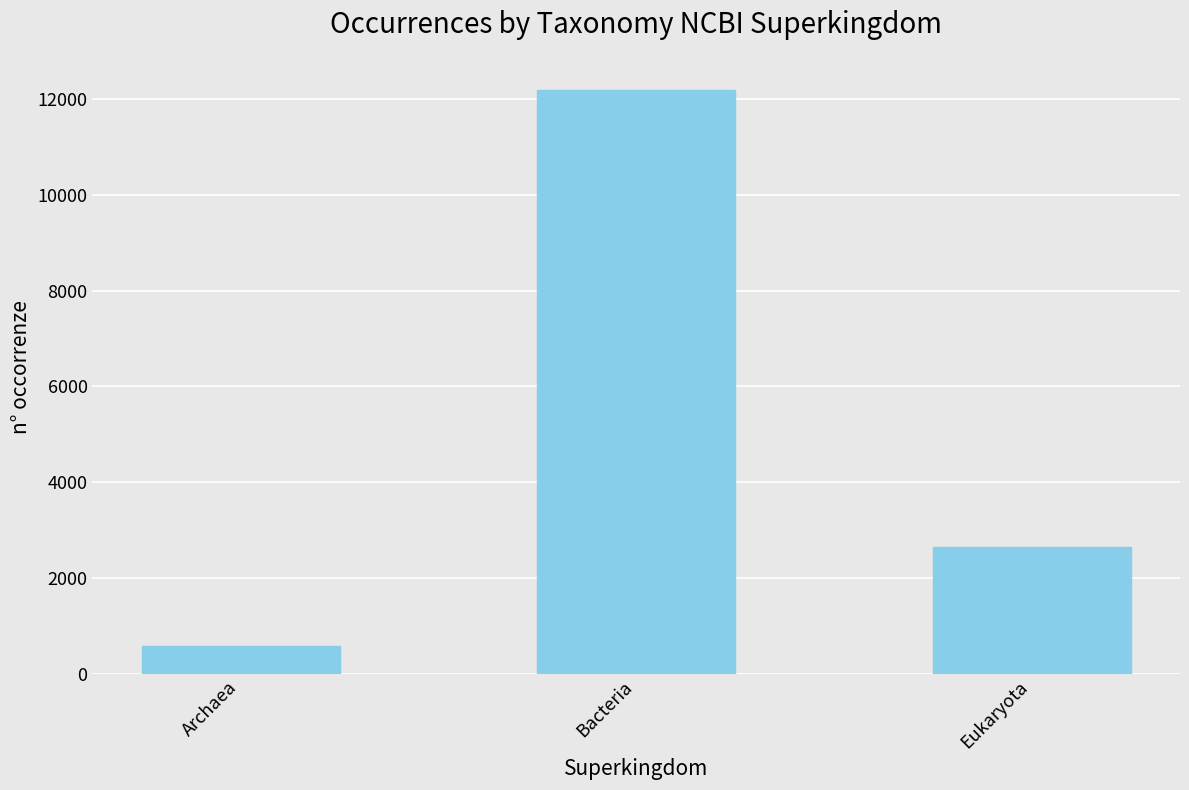

Which label corresponds to the smallest value in the chart?

Archaea